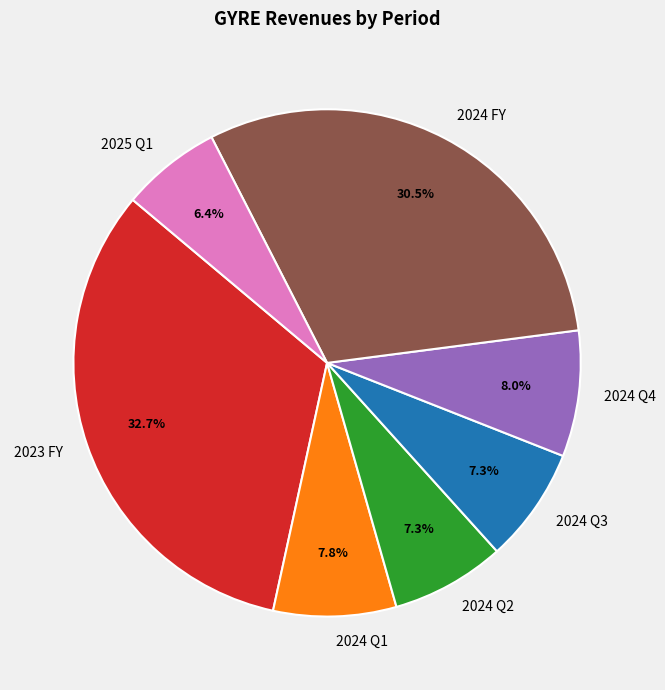

To the nearest percent, what is the difference between the largest and smallest slice percentages?

26%